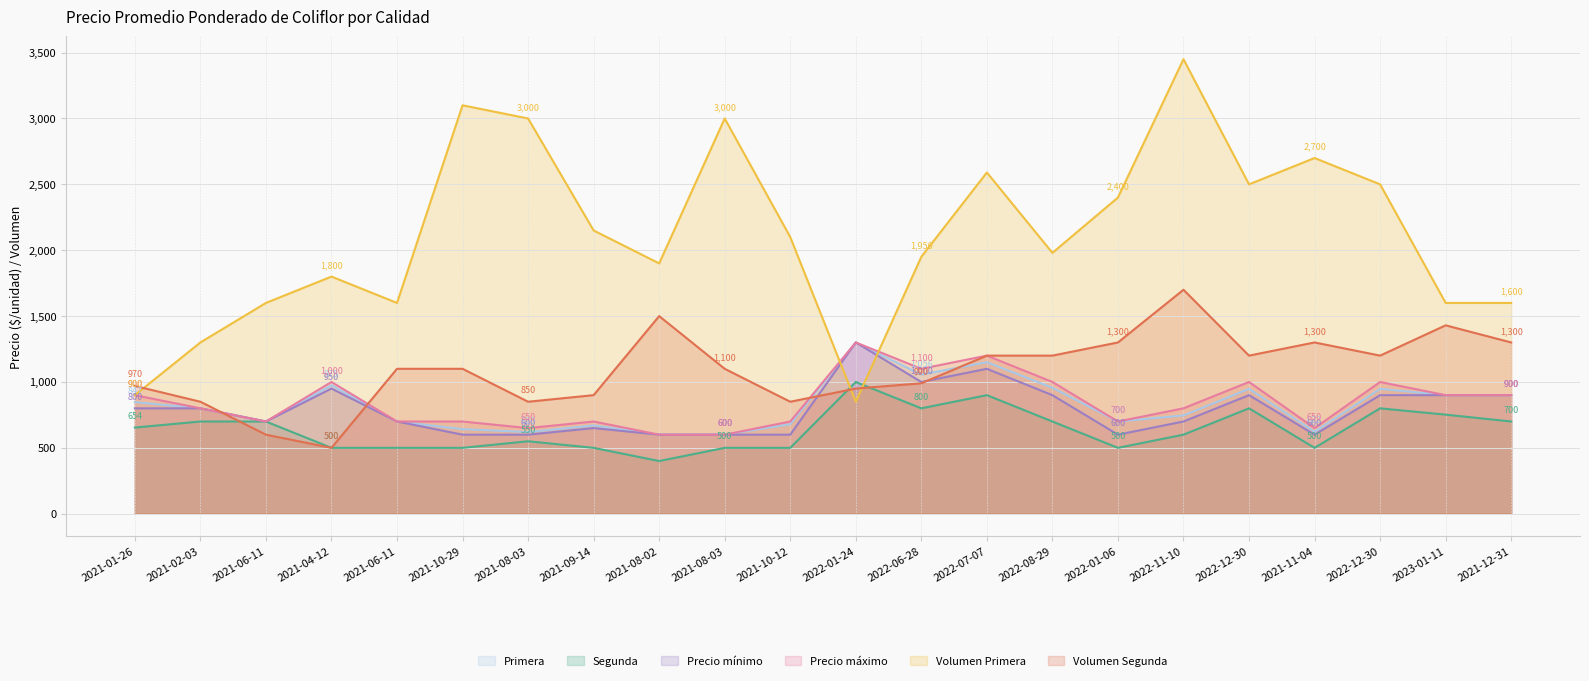

How many categories are shown in the chart?

22